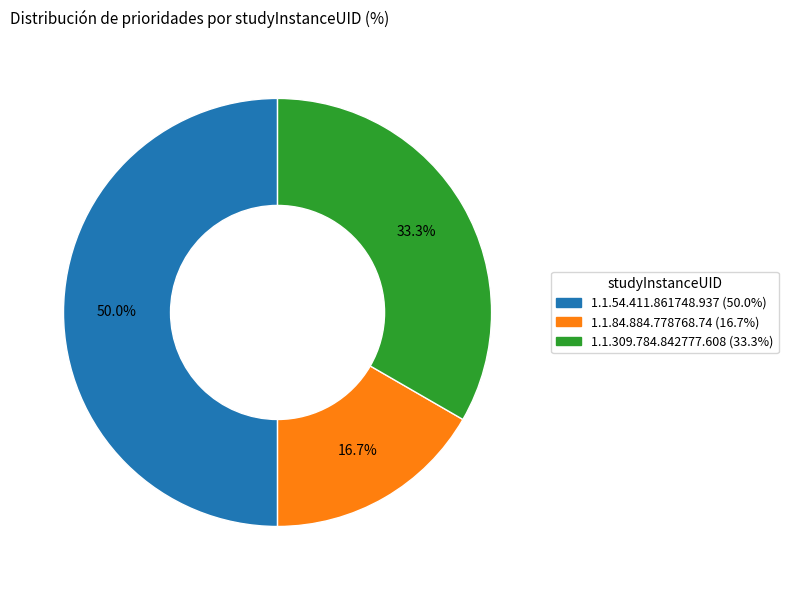

Is the sum of 1.1.309.784.842777.608 and 1.1.54.411.861748.937 greater than half?

Yes